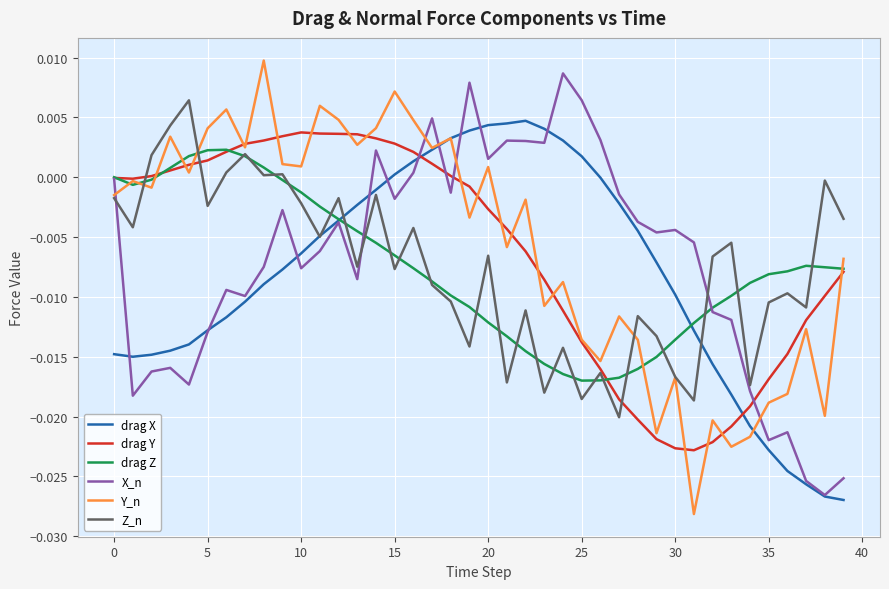

In Z_n, how many points are higher than both neighbors (excluding endpoints)?

14